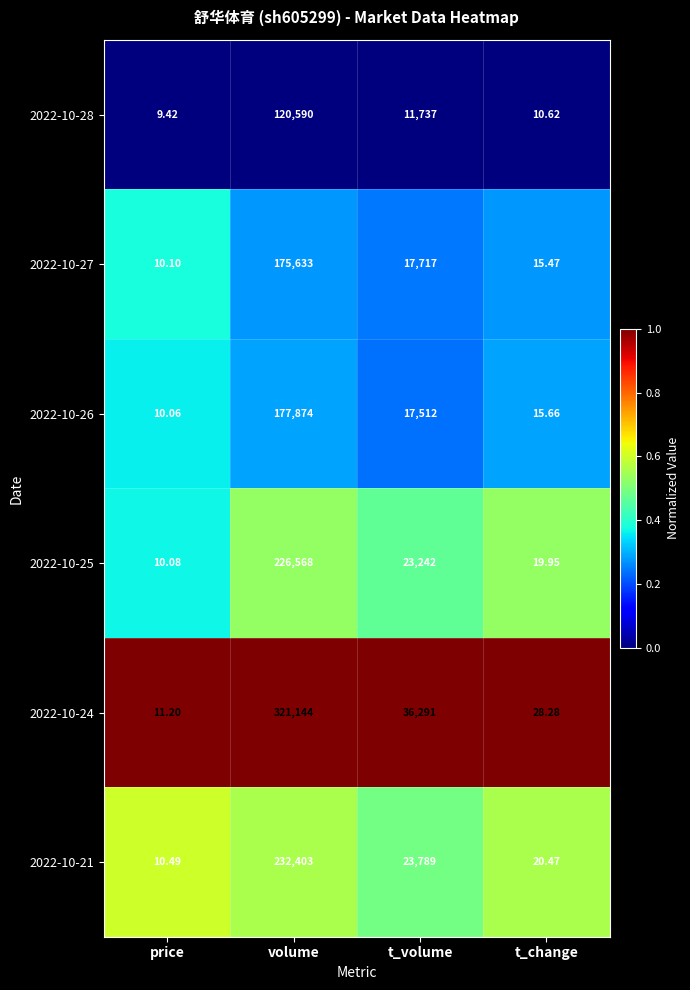

At which label is 2022-10-24 closest to 160577?

t_volume